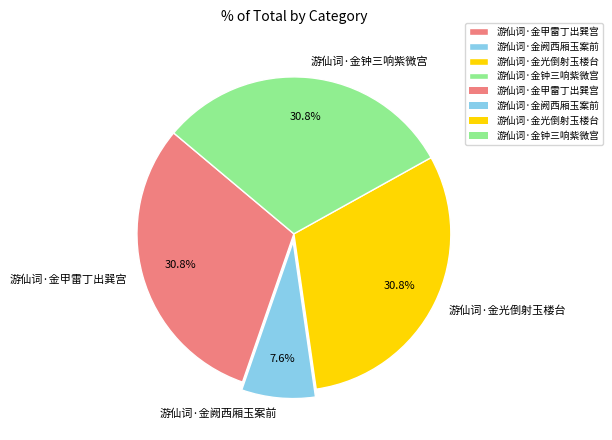

To the nearest percent, what is the difference between the largest and smallest slice percentages?

23%